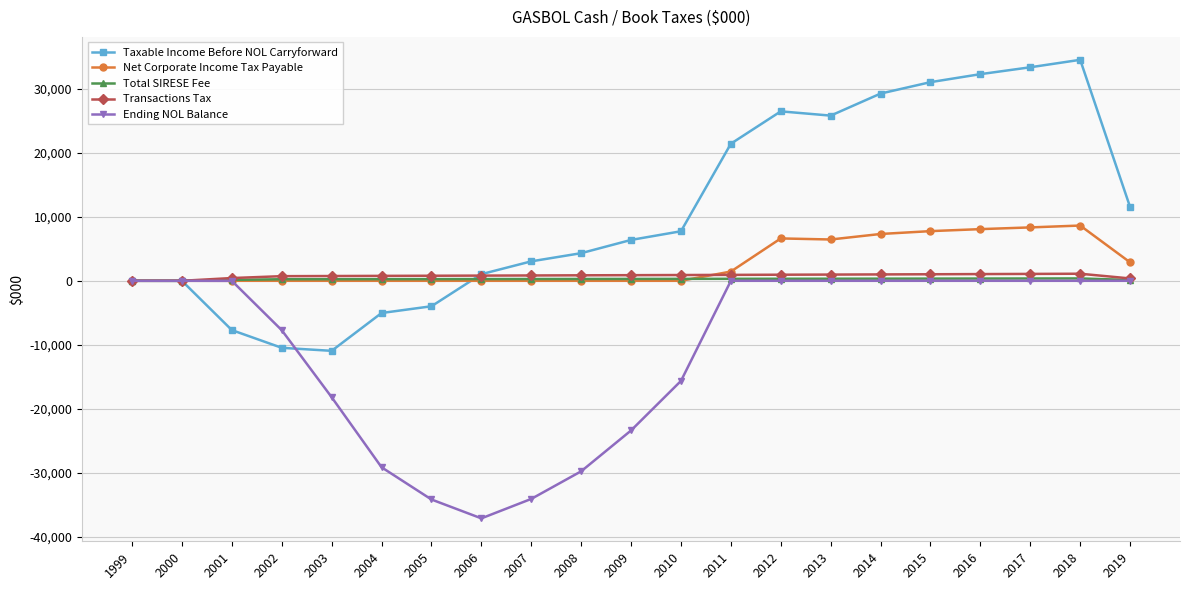

What is the difference between the Taxable Income Before NOL Carryforward values at 2015 and 2010?

23311.6